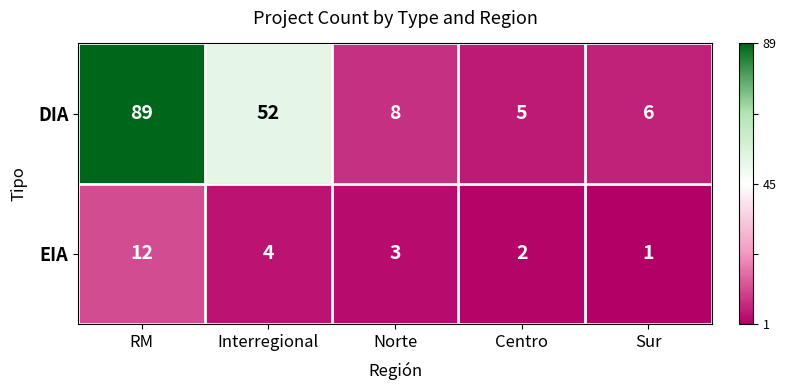

Which label corresponds to the smallest value in the chart?

Sur